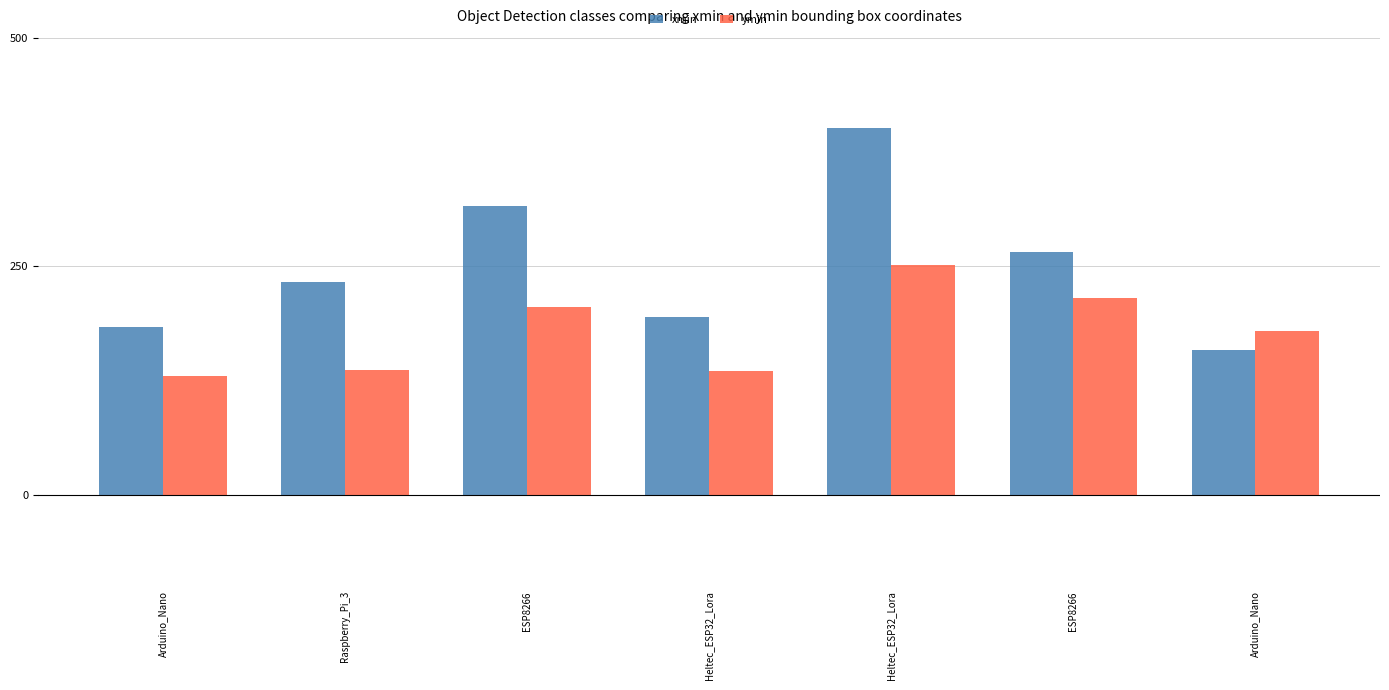

How many bars are there in total?

14